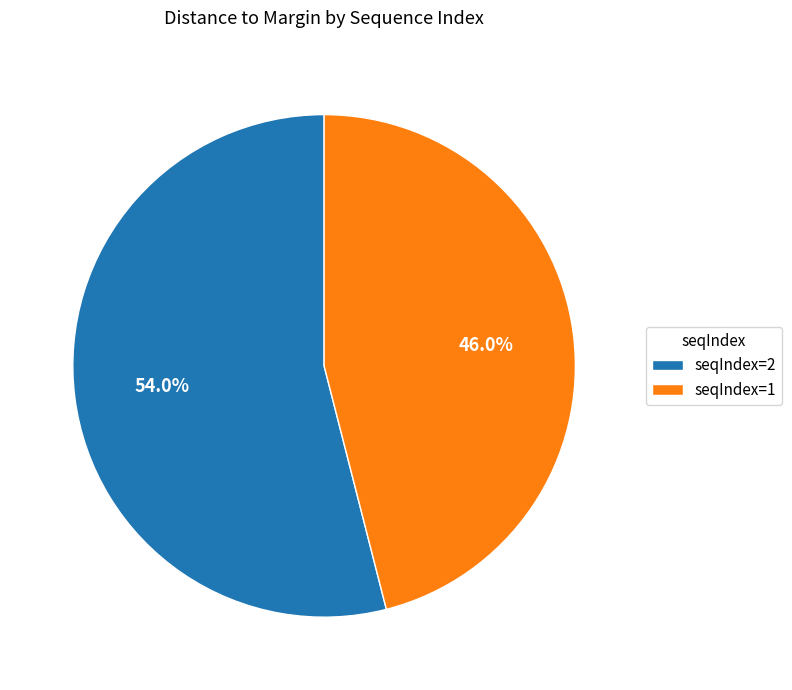

Rank the categories by value from lowest to highest.

seqIndex=1, seqIndex=2